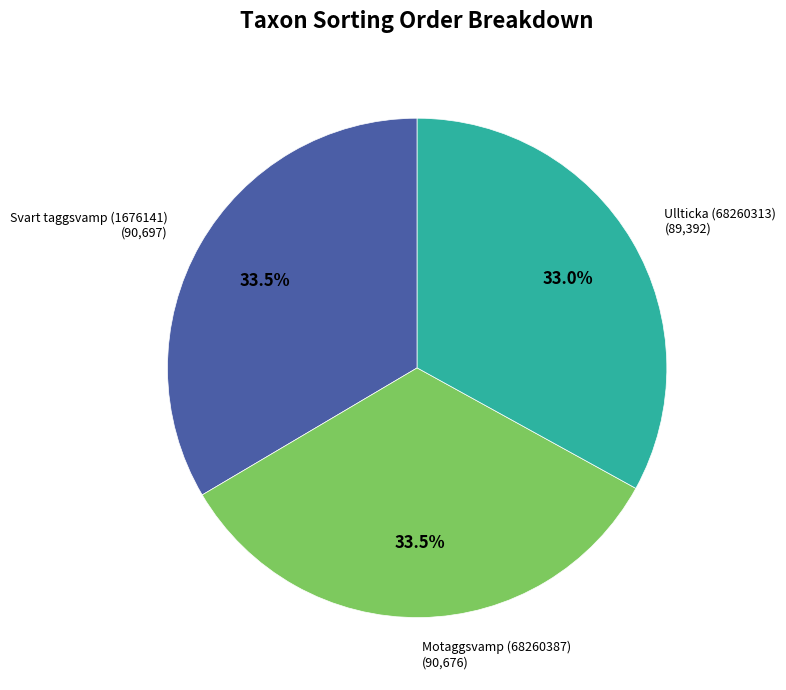

Is there a majority slice in this chart?

No